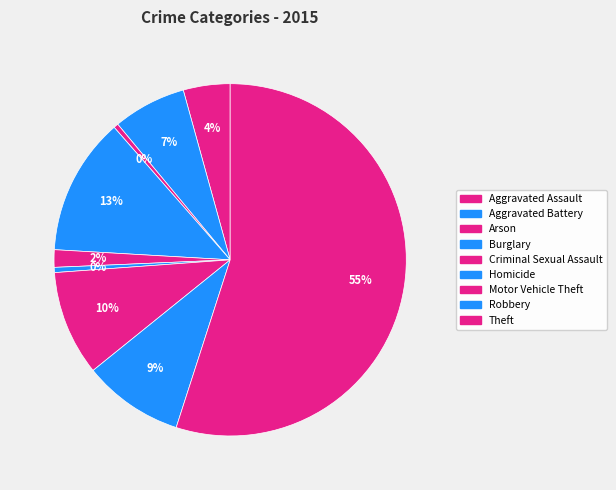

Combined, what portion of the pie is Burglary and Aggravated Assault?

16.9%